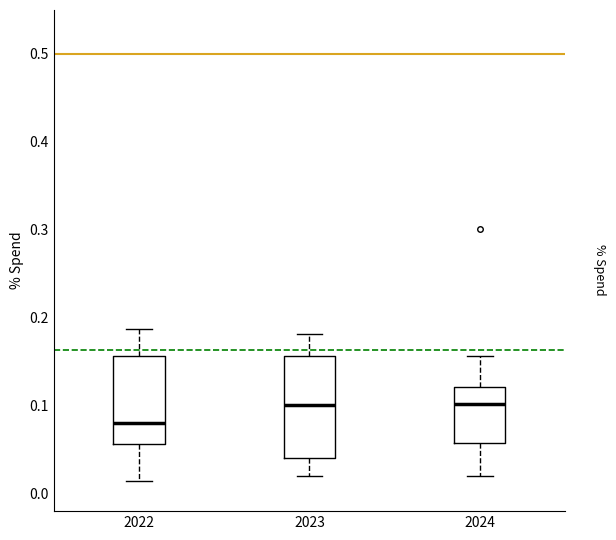

Reading left to right, read every box against the y-axis: the position of its median line, the range the box covers, and the ends of its whiskers. The values are not printed on the chart, so give them approximately, as read against the axis.

2022: median 0.08, box 0.06 to 0.16, whiskers 0.01 to 0.19
2023: median 0.10, box 0.04 to 0.16, whiskers 0.02 to 0.18
2024: median 0.10, box 0.06 to 0.12, whiskers 0.02 to 0.16